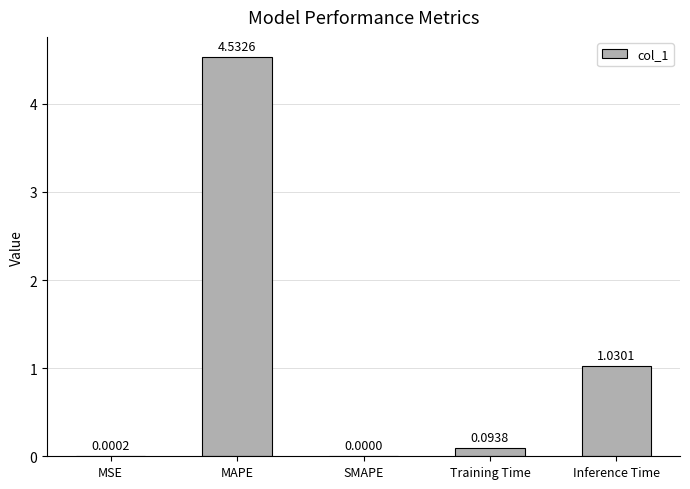

At which category does the chart reach its peak across all series?

MAPE